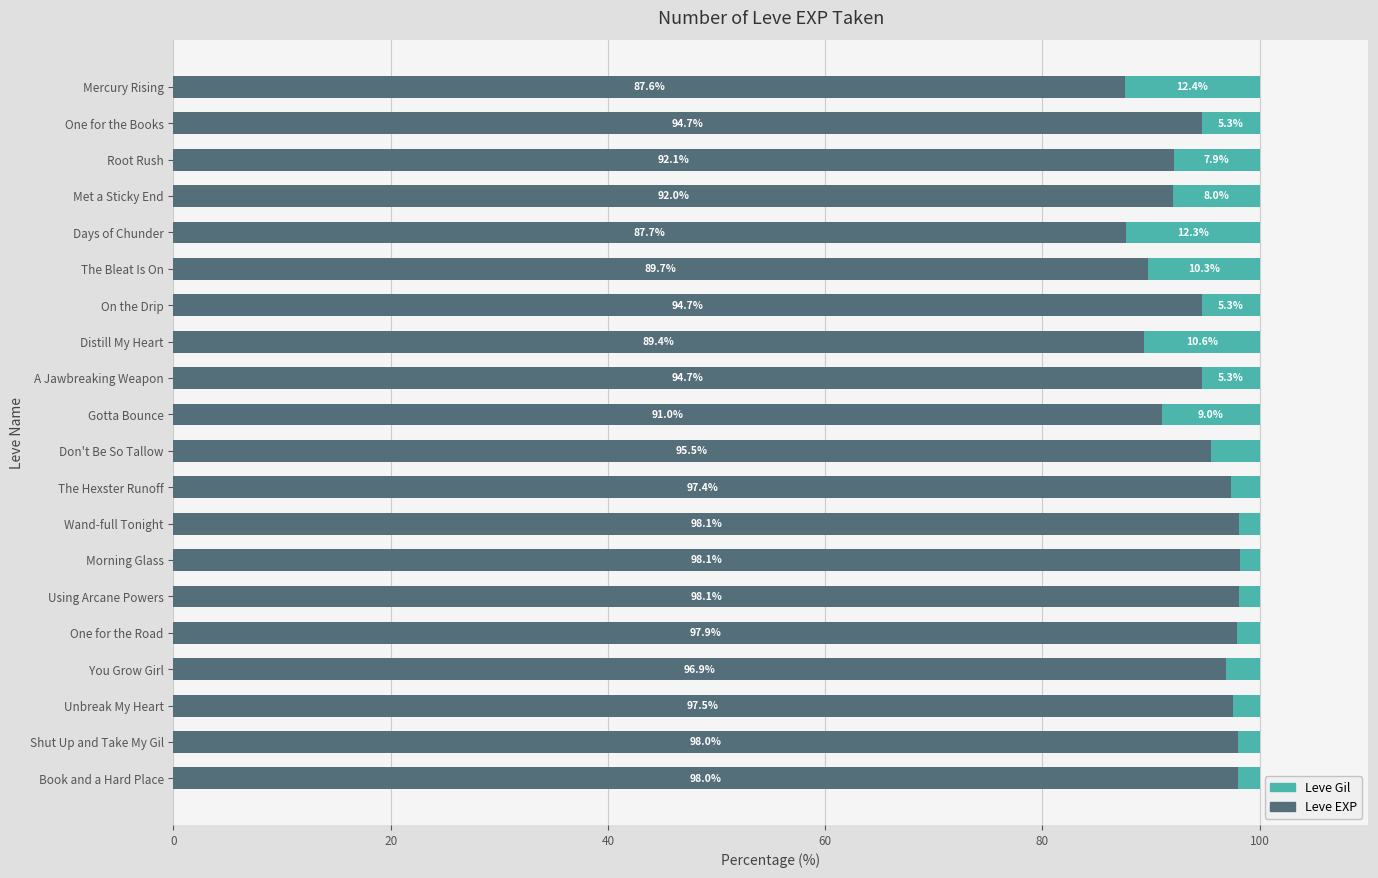

What is the average value of the Leve EXP series?

94.5